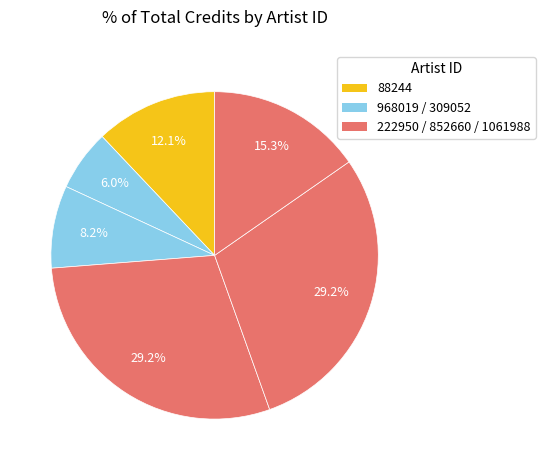

How many slices are in this pie chart?

6